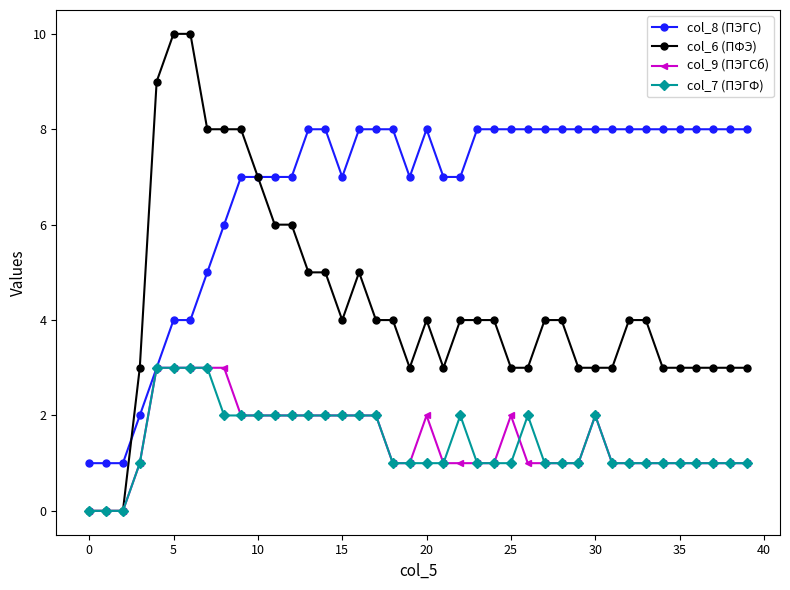

How many lines are shown in the chart?

4